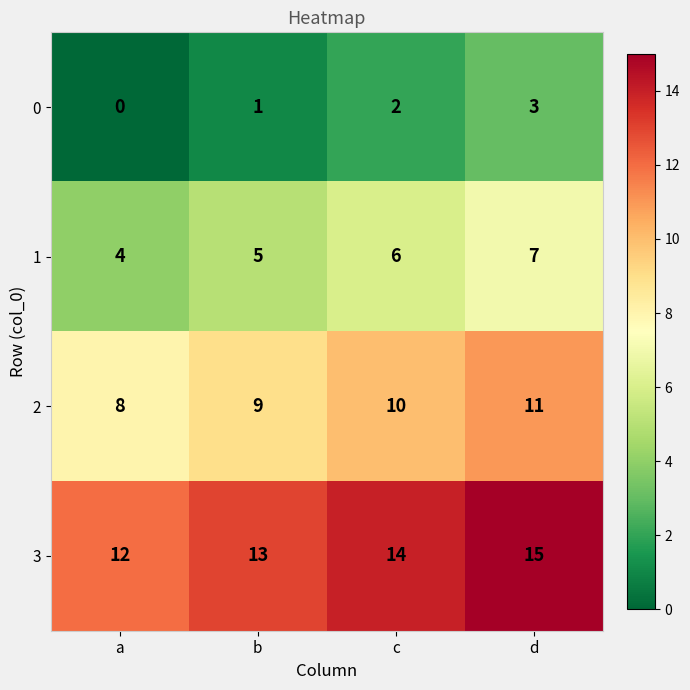

The value of 3 at a is 20. True or false?

False